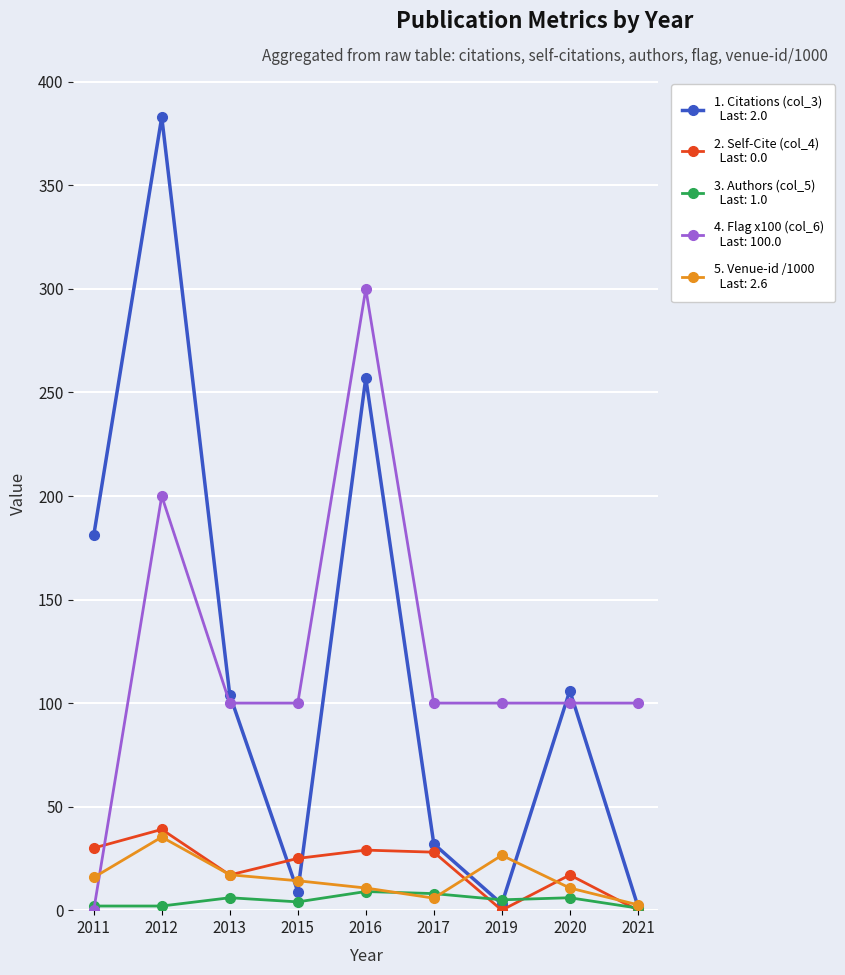

Which category has the highest value across all series?

2012